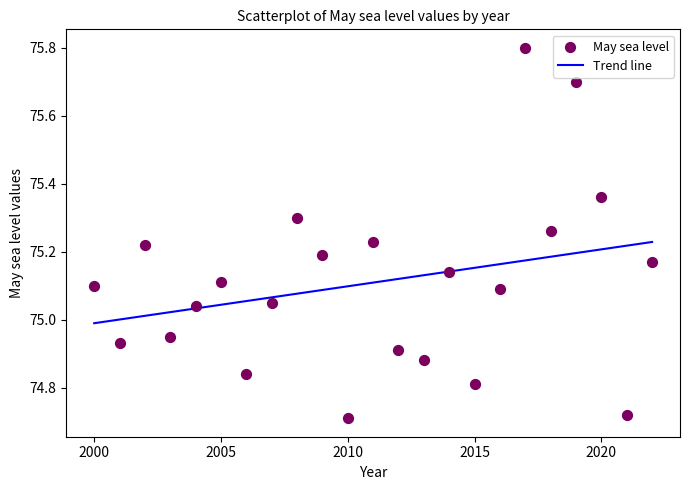

What is the range of X values (max minus min)?

22.0